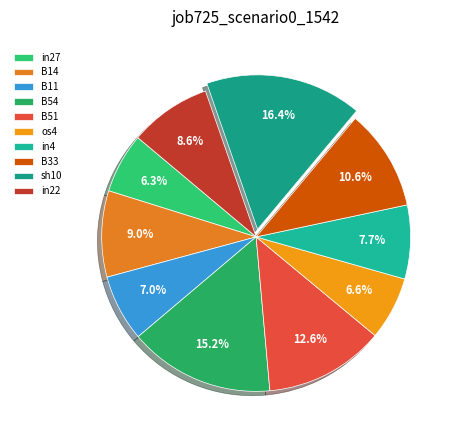

Is it true that in27 is 6% of the pie?

True